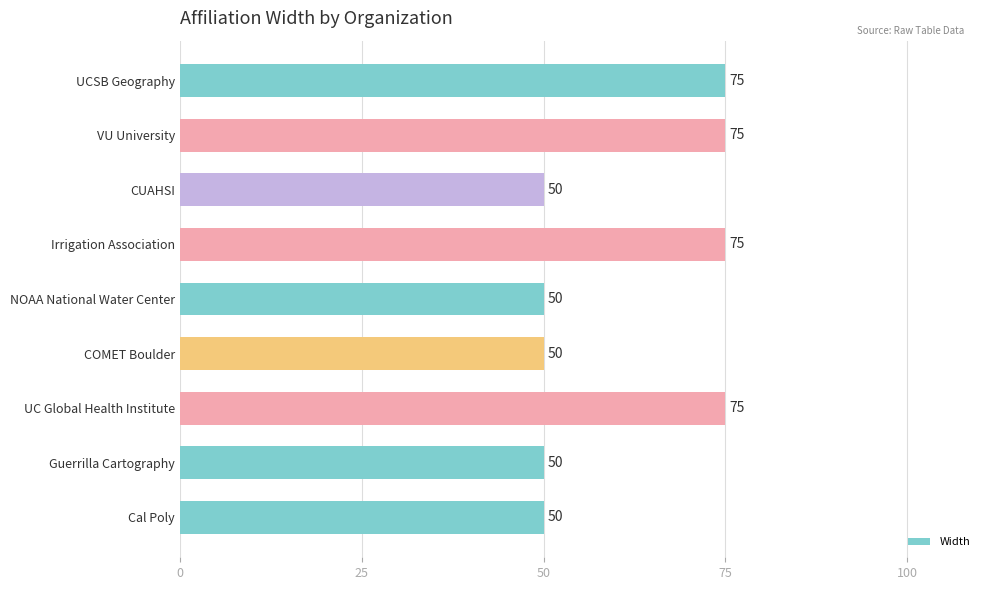

Reading top to bottom, list all the values displayed in this chart.

UCSB Geography=75	VU University=75	CUAHSI=50	Irrigation Association=75	NOAA National Water Center=50	COMET Boulder=50	UC Global Health Institute=75	Guerrilla Cartography=50	Cal Poly=50